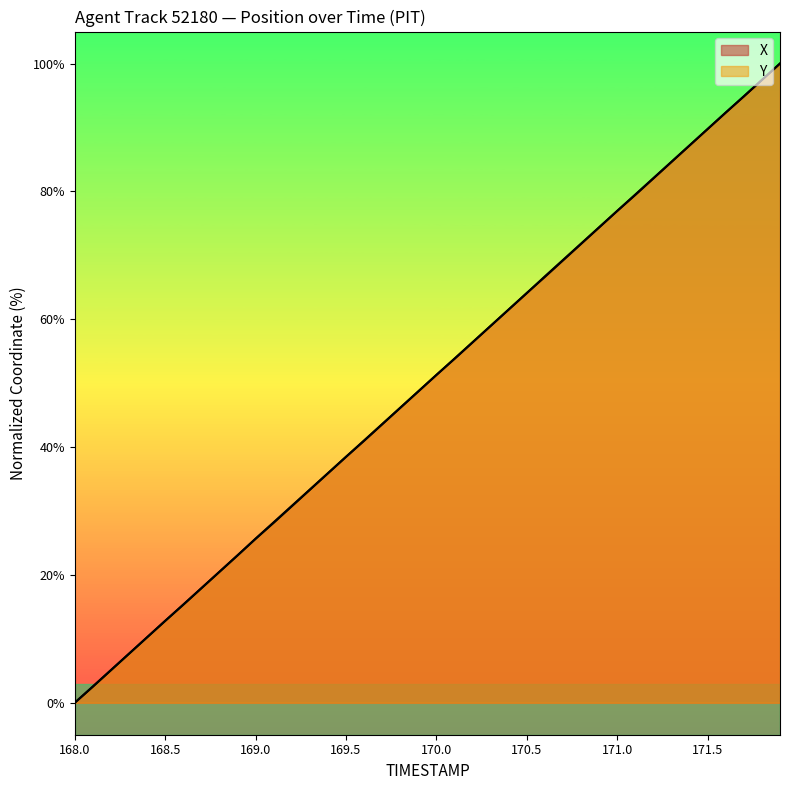

At which category does the chart reach its minimum across all series?

168.0